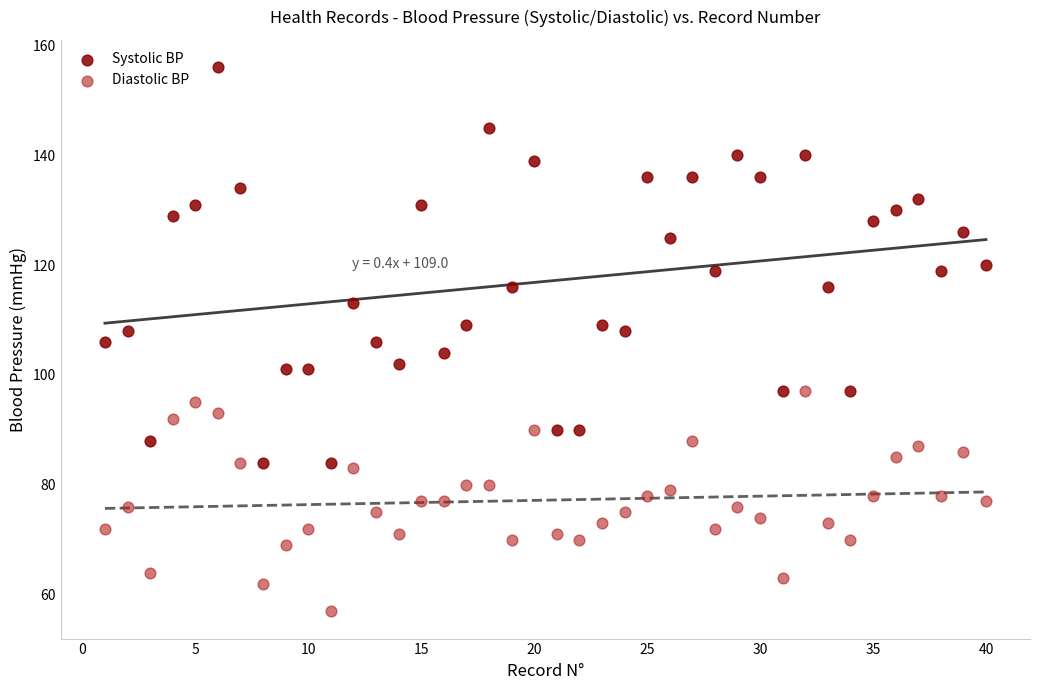

Which series reaches the maximum Y coordinate?

Systolic BP